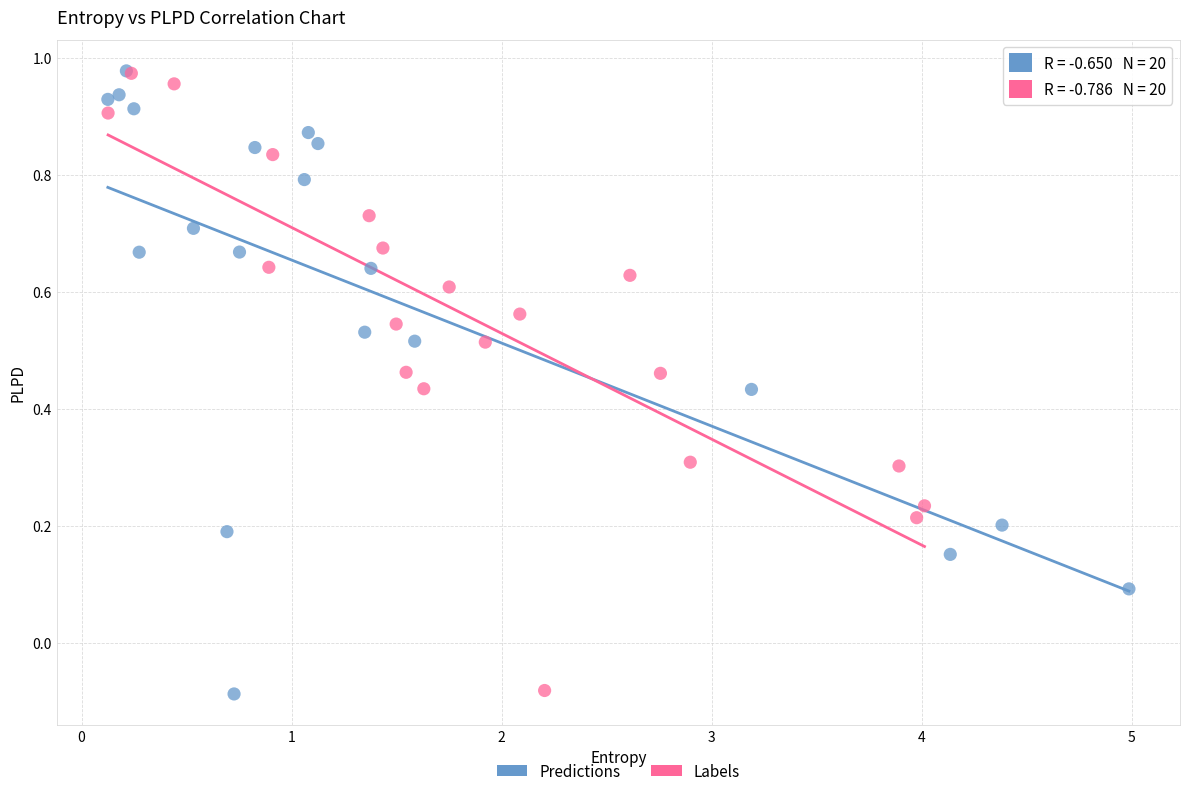

What are all the series names shown in the legend?

Predictions, Labels